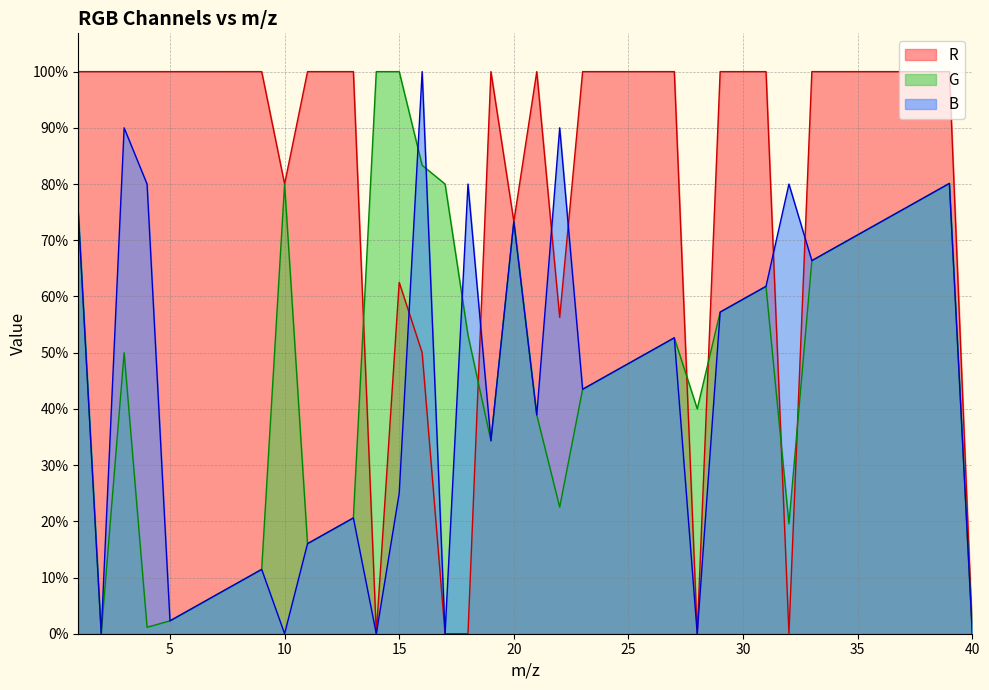

The value of G at 36 is 48000. True or false?

True